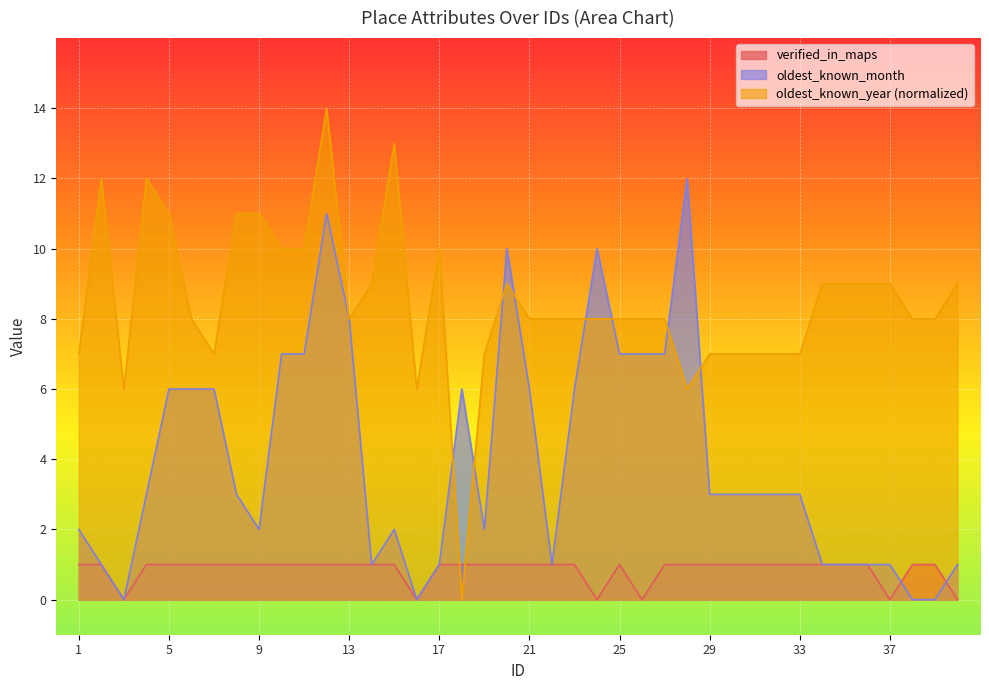

Reading left to right, list all the values displayed in this chart.

verified_in_maps: 1	1	0	1	1	1	1	1	1	1	1	1	1	1	1	0	1	1	1	1	1	1	1	0	1	0	1	1	1	1	1	1	1	1	1	1	0	1	1	0
oldest_known_year: 7	12	6	12	11	8	7	11	11	10	10	14	8	9	13	6	10	0	7	9	8	8	8	8	8	8	8	6	7	7	7	7	7	9	9	9	9	8	8	9
oldest_known_month: 2	1	0	3	6	6	6	3	2	7	7	11	8	1	2	0	1	6	2	10	6	1	6	10	7	7	7	12	3	3	3	3	3	1	1	1	1	0	0	1